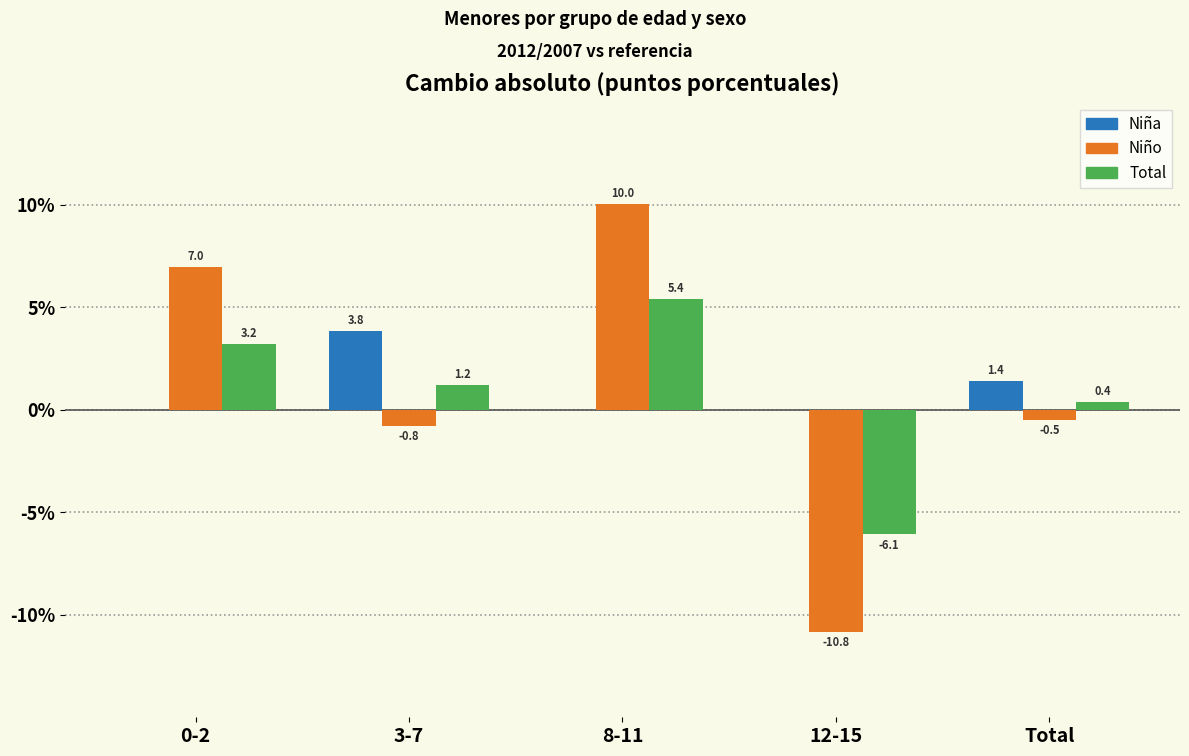

Reading right to left, transcribe all the data shown in this chart.

Niña: Total=1.4	12-15=0.0	8-11=0.0	3-7=3.8	0-2=0.0
Niño: Total=-0.5	12-15=-10.8	8-11=10.0	3-7=-0.8	0-2=7.0
Total: Total=0.4	12-15=-6.1	8-11=5.4	3-7=1.2	0-2=3.2